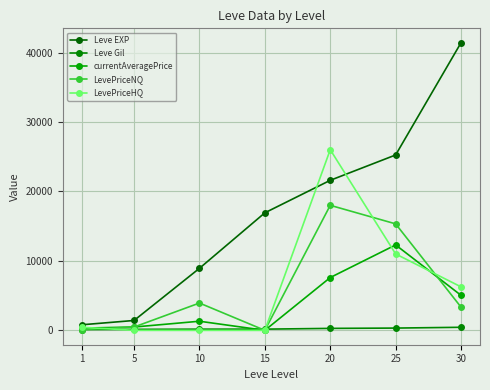

What are all the series names shown in the legend?

Leve EXP, Leve Gil, currentAveragePrice, LevePriceNQ, LevePriceHQ